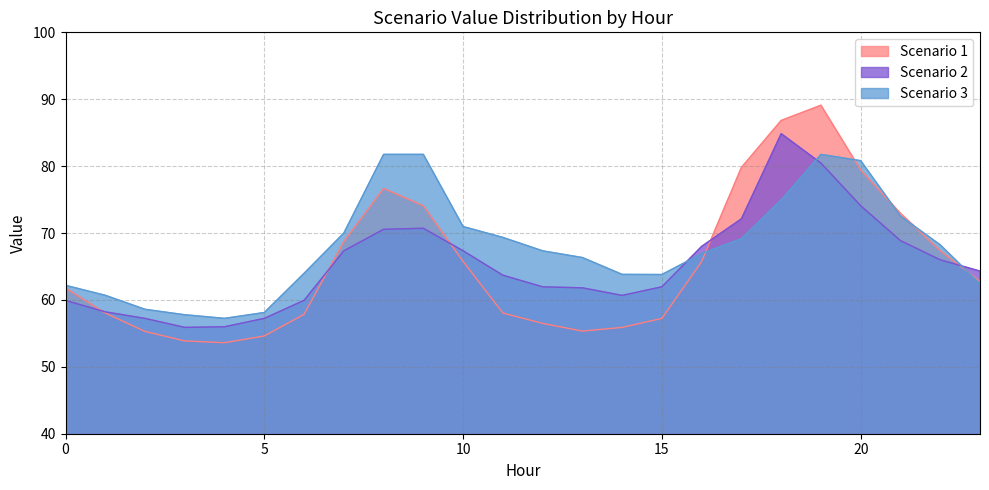

What is the value of the Scenario 2 point at the 14th from the left?

61.8